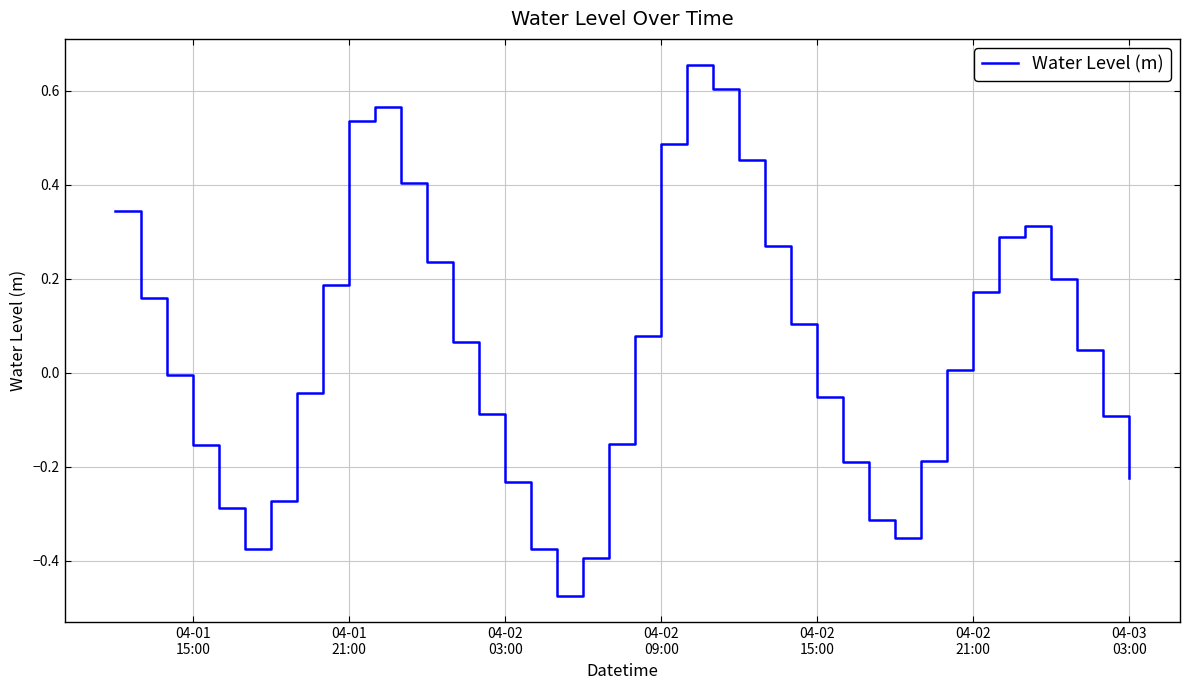

What is the difference between the maximum and minimum values?

1.1